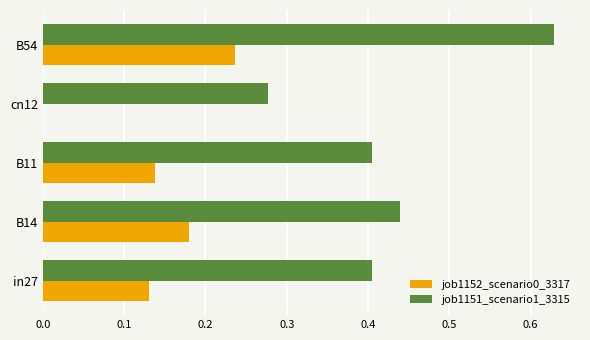

What is the total value across all series at in27?

0.5